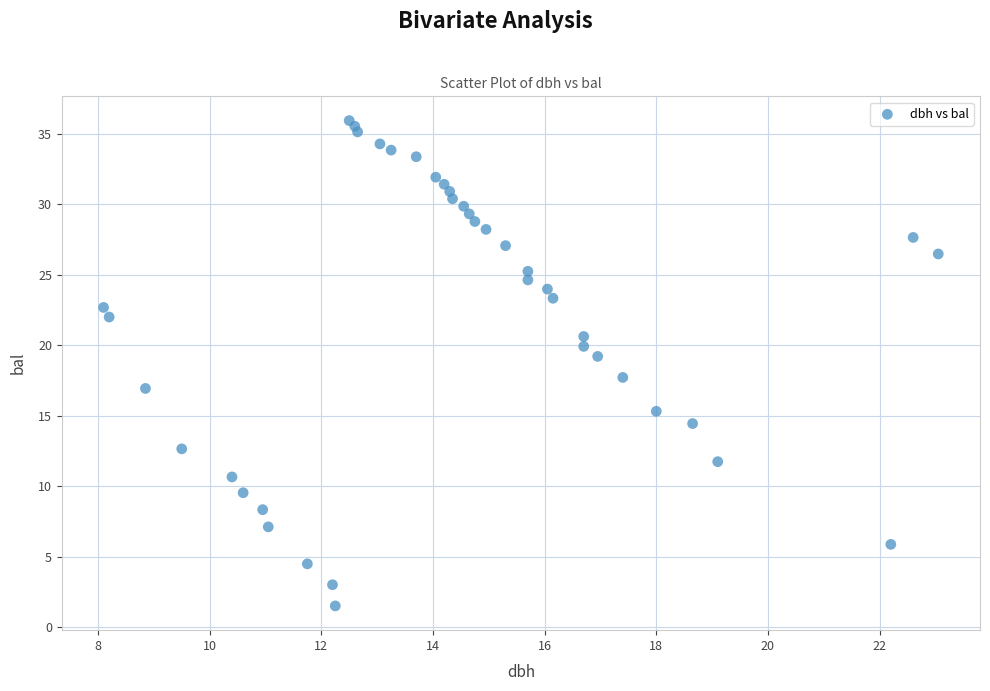

What is the range of Y values (max minus min)?

34.4